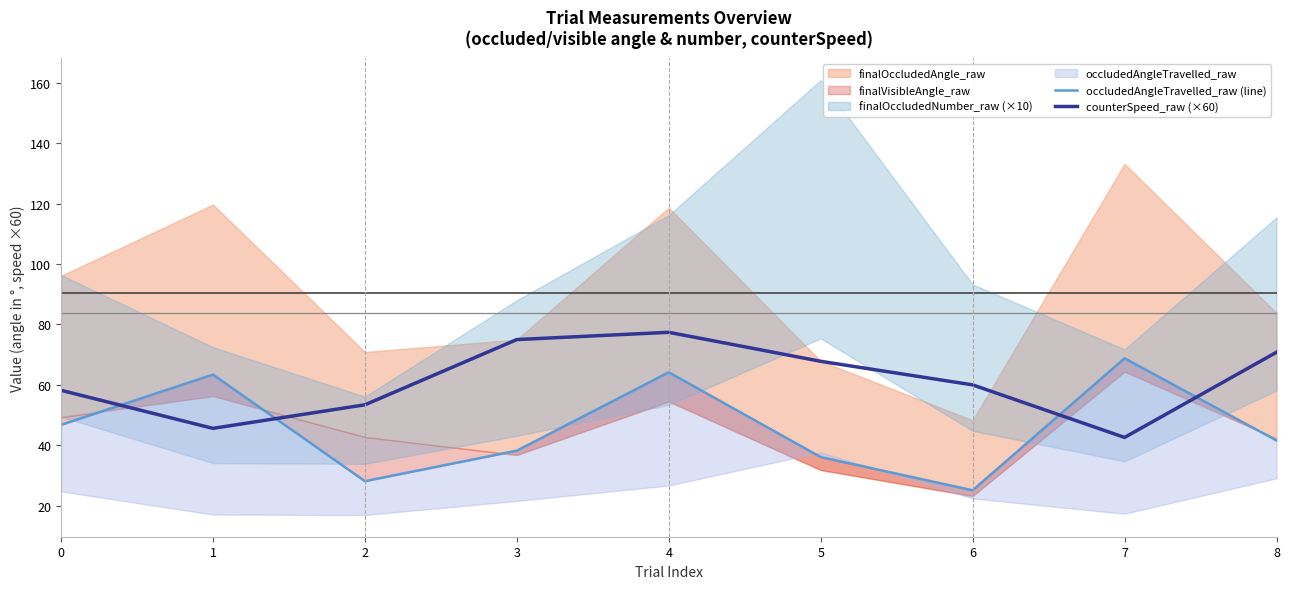

Is it true that counterSpeed_raw (×60) equals 19.8 at 6?

False